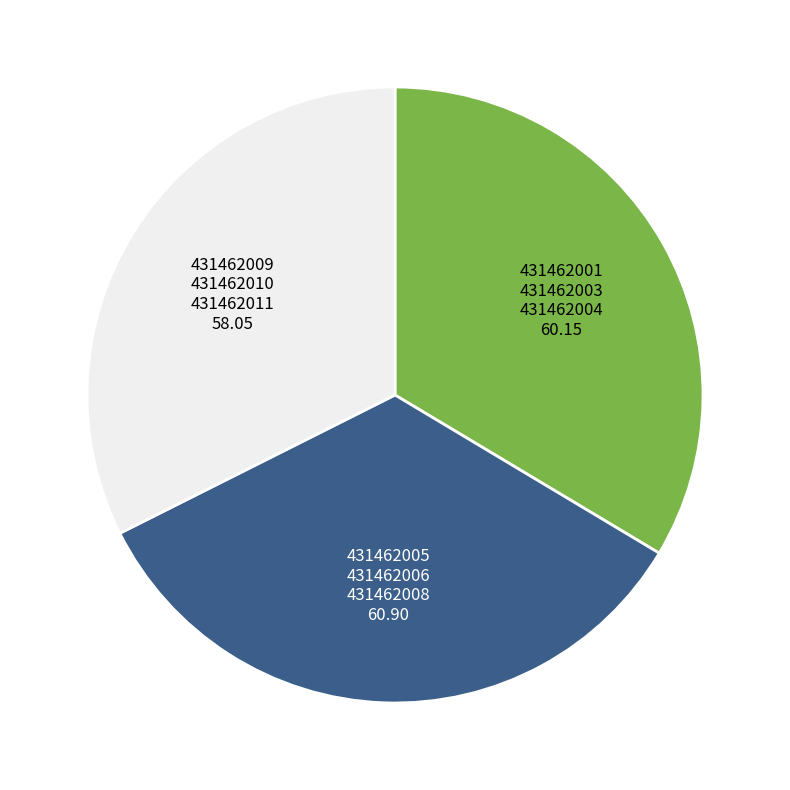

Is there a majority slice in this chart?

No